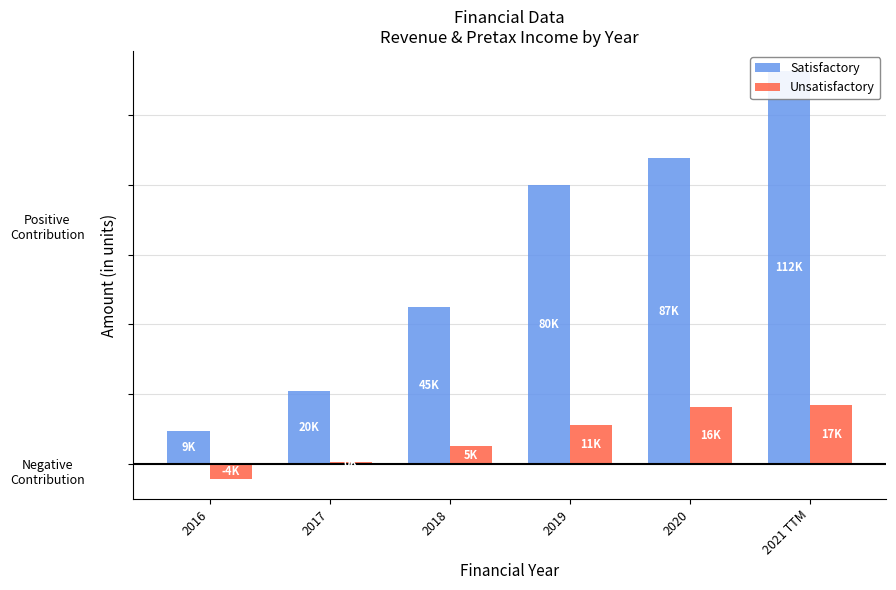

Rank the series by their average value, from highest to lowest.

Satisfactory, Unsatisfactory